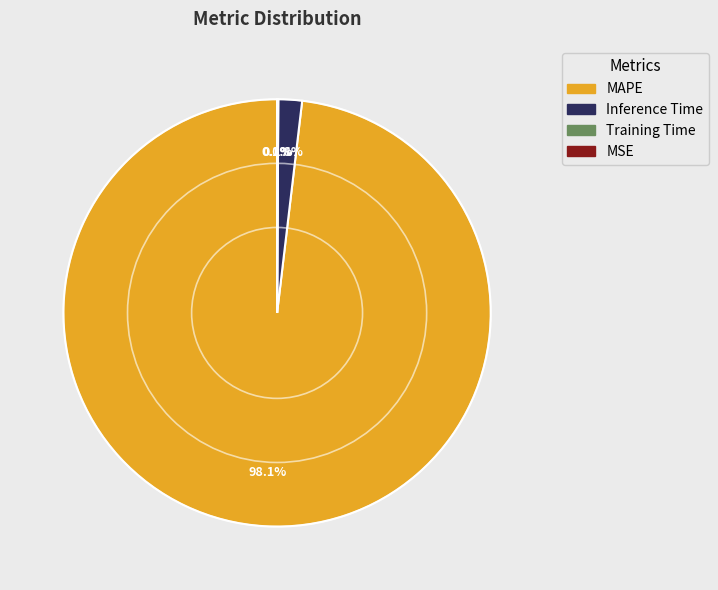

Which slice is the largest?

MAPE